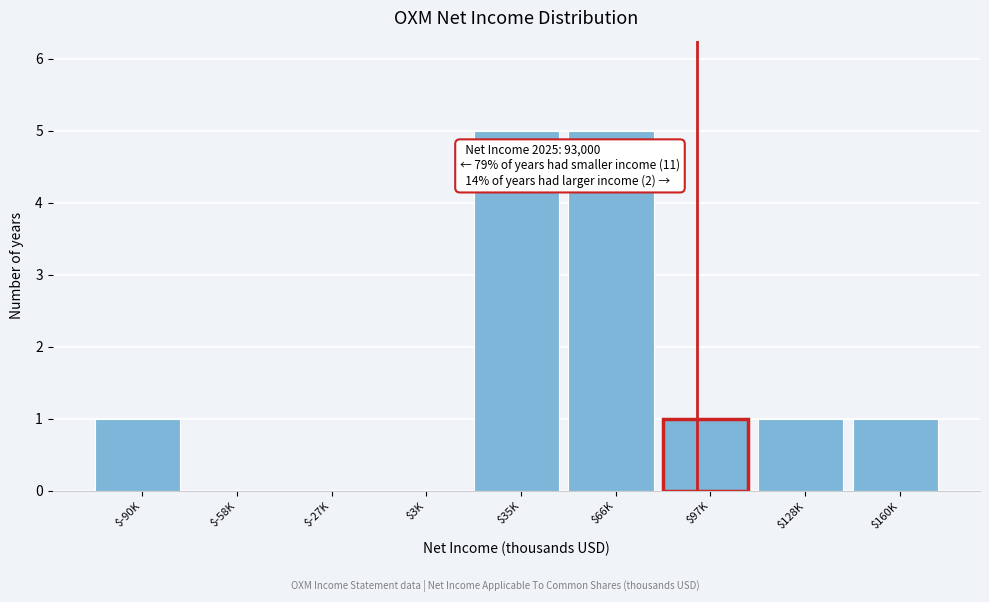

The chart shows a value of 1 at $-90K. True or false?

True